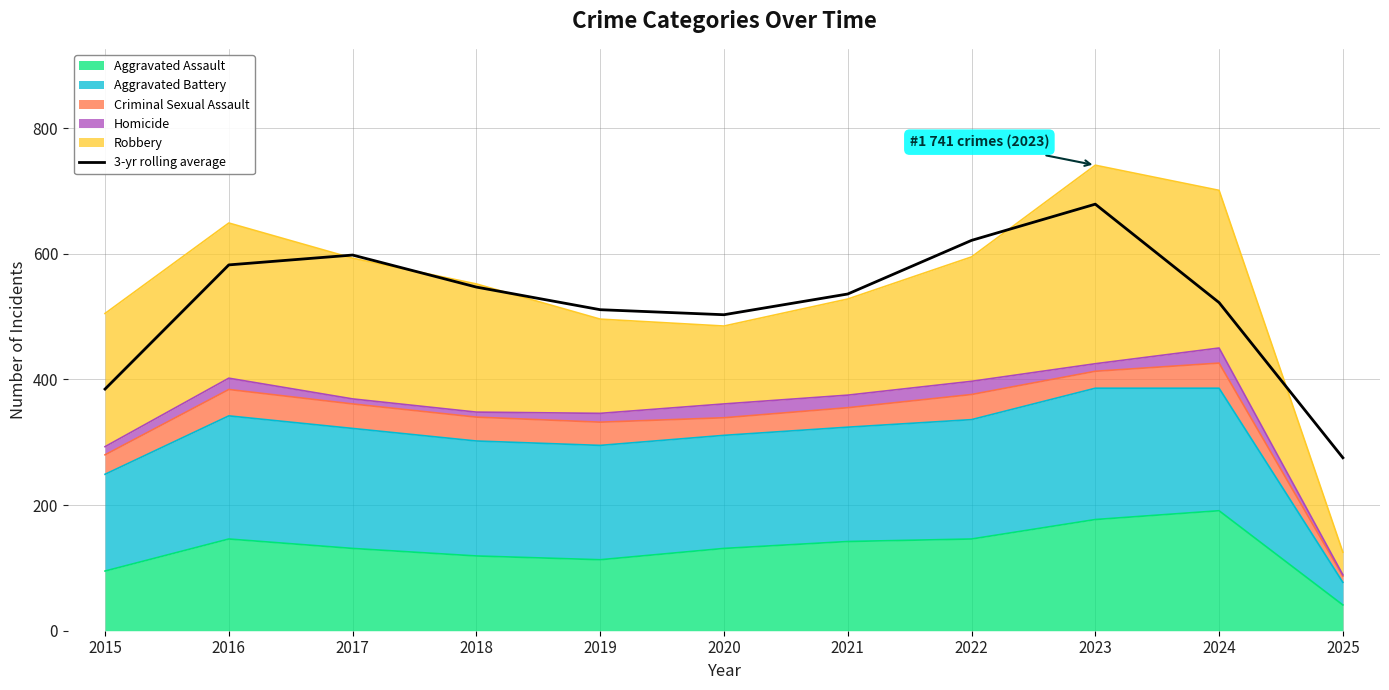

The value at 2017 is 1029.4. True or false?

False